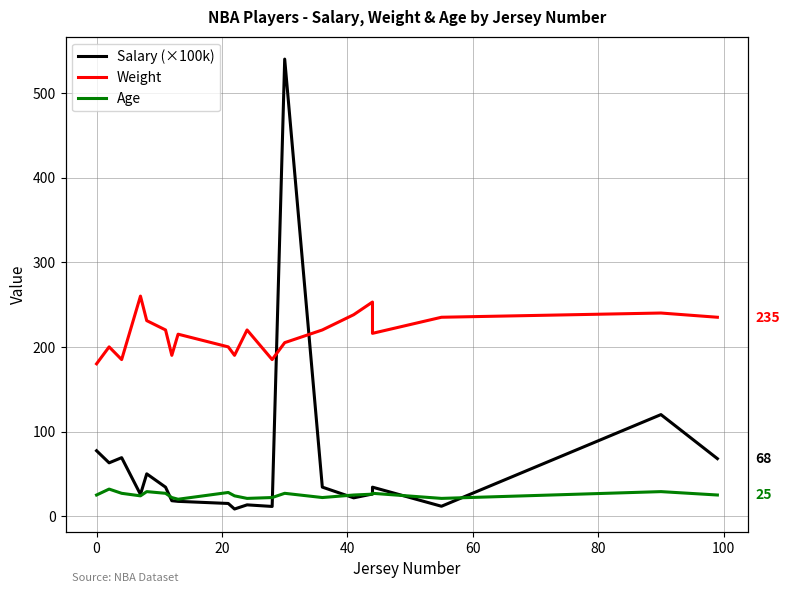

What are all the series names shown in the legend?

Salary (×100k), Weight, Age